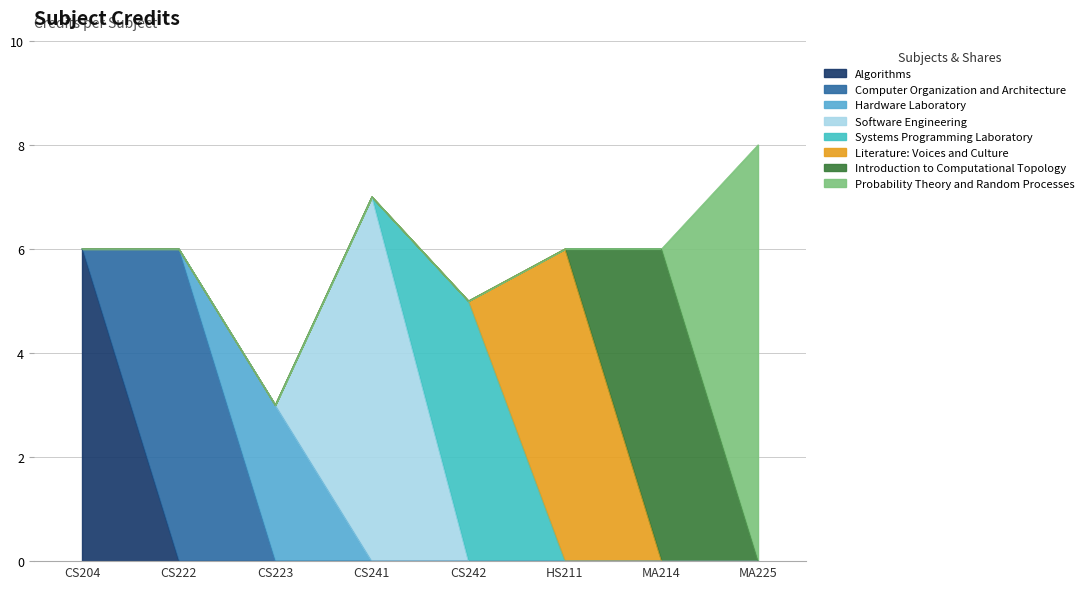

Reading left to right, list all the values displayed in this chart.

CS204=6	CS222=6	CS223=3	CS241=7	CS242=5	HS211=6	MA214=6	MA225=8